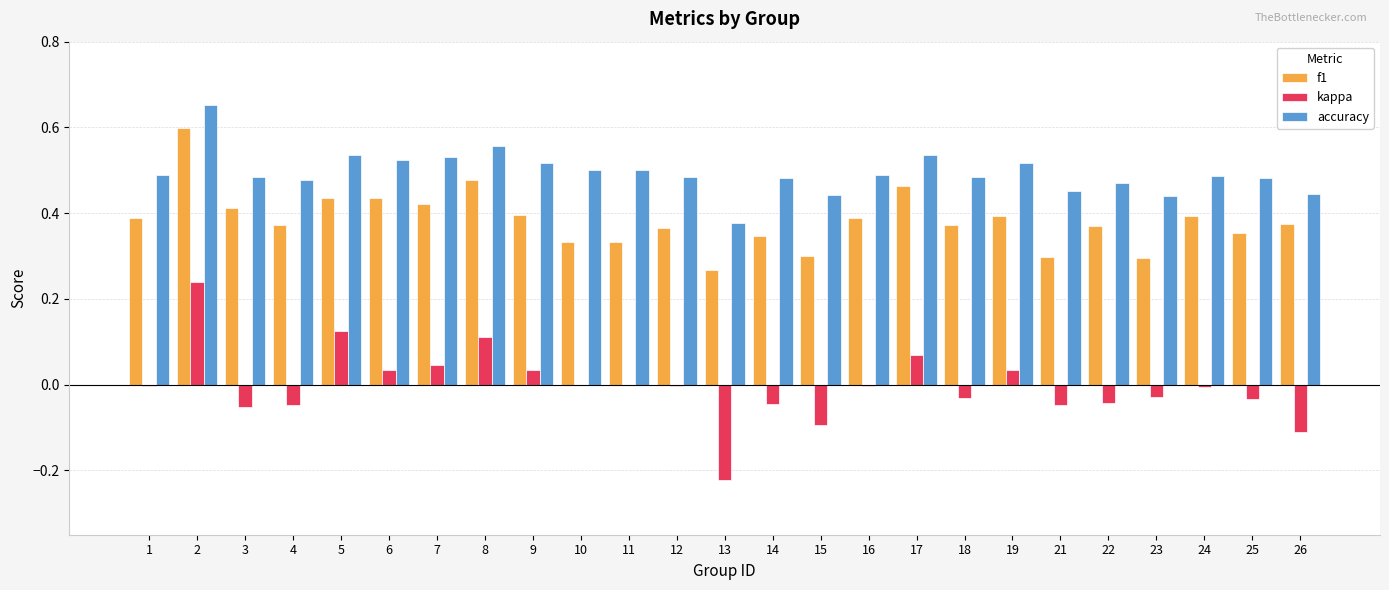

The f1 series shows 0.3 at 14. True or false?

True